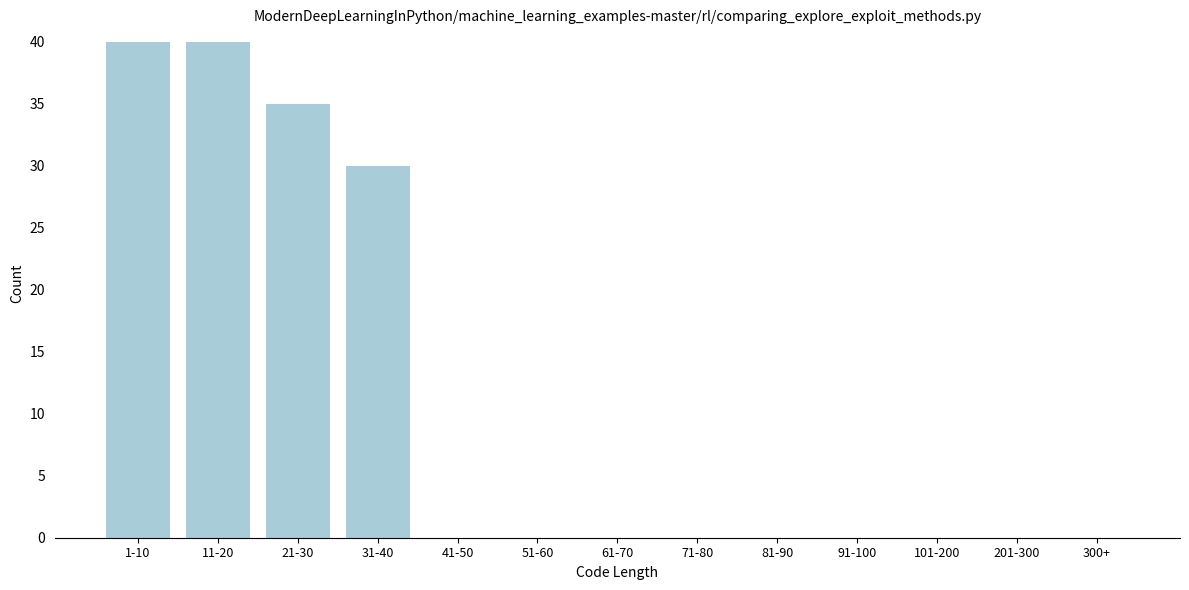

Reading left to right, transcribe all the data shown in this chart.

1-10=40	11-20=40	21-30=35	31-40=30	41-50=0	51-60=0	61-70=0	71-80=0	81-90=0	91-100=0	101-200=0	201-300=0	300+=0